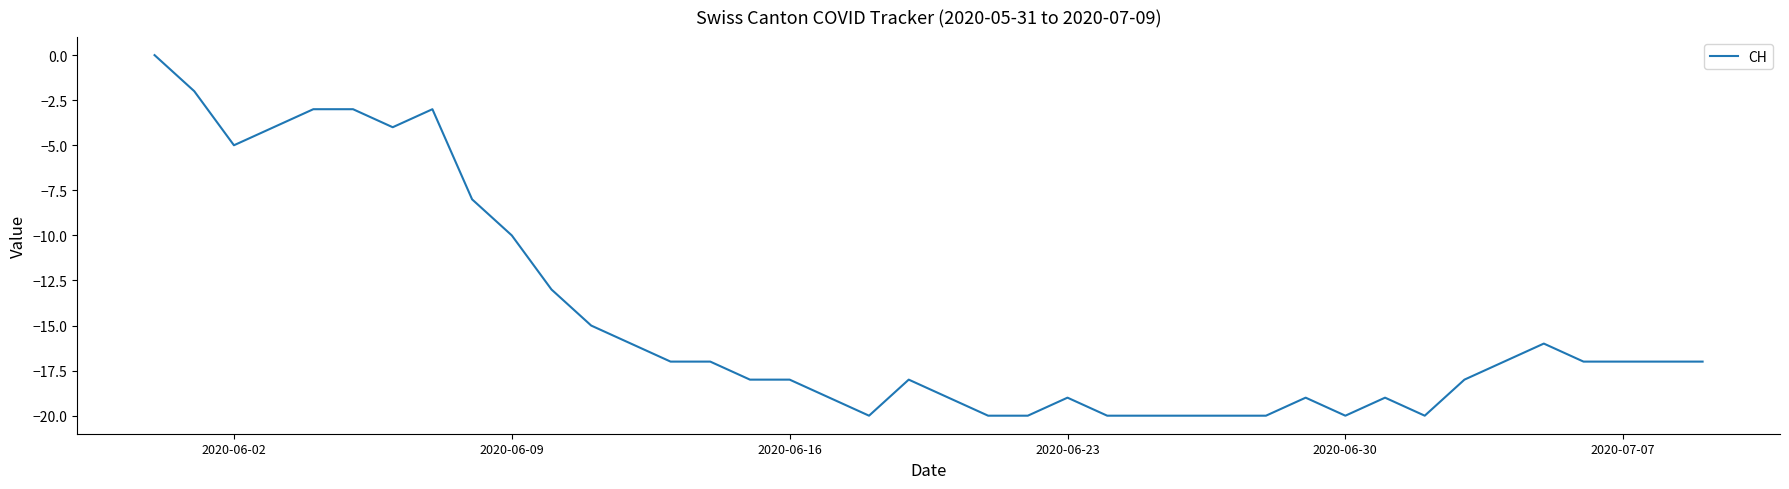

What is the minimum value shown in the chart?

-20